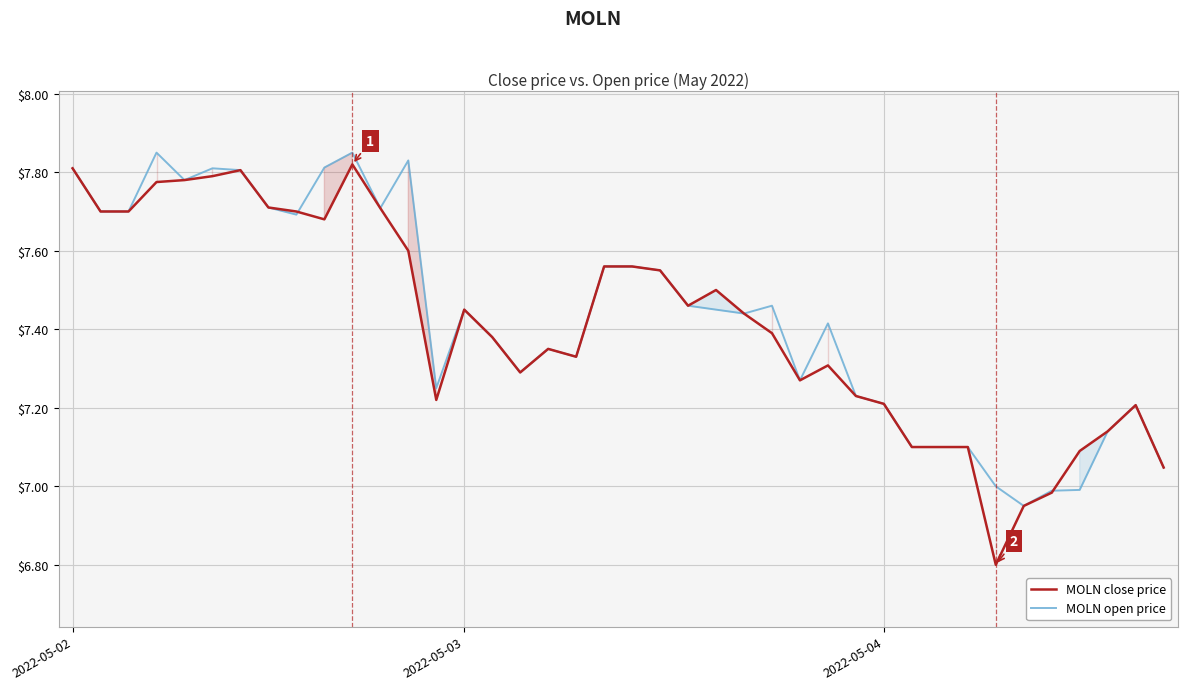

What is the sum of all MOLN close price values?

296.6